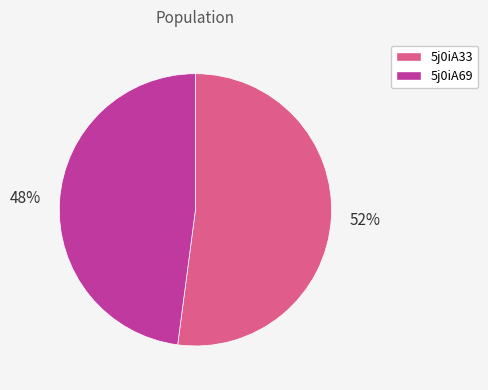

Which slice is the smallest?

5j0iA69